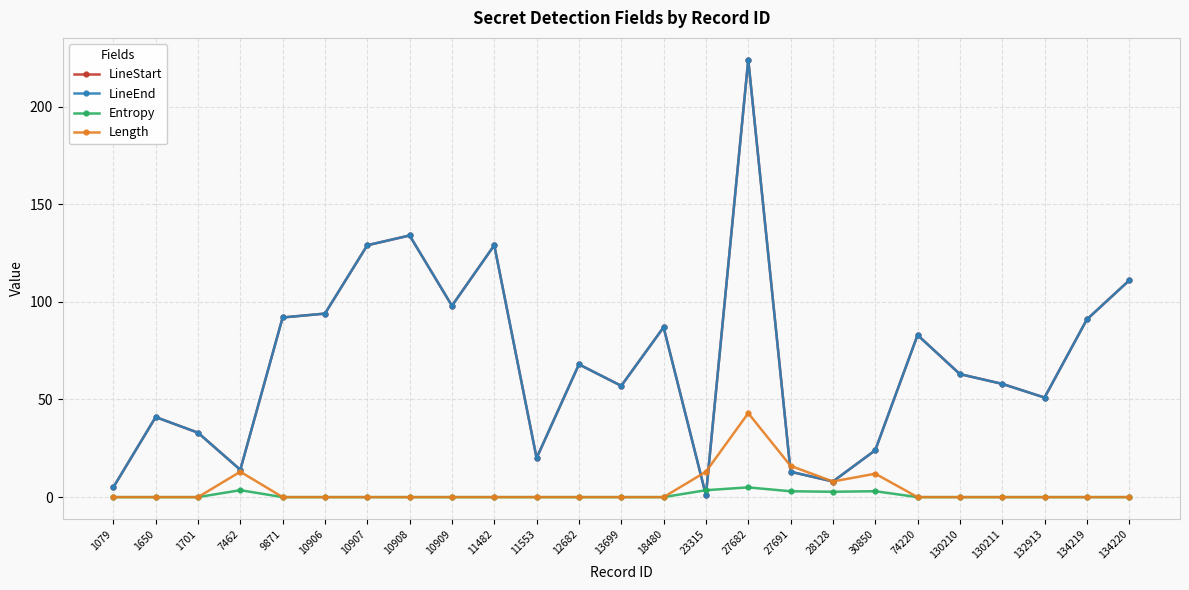

Rank the series at 10906 from highest to lowest value.

LineStart, LineEnd, Entropy, Length